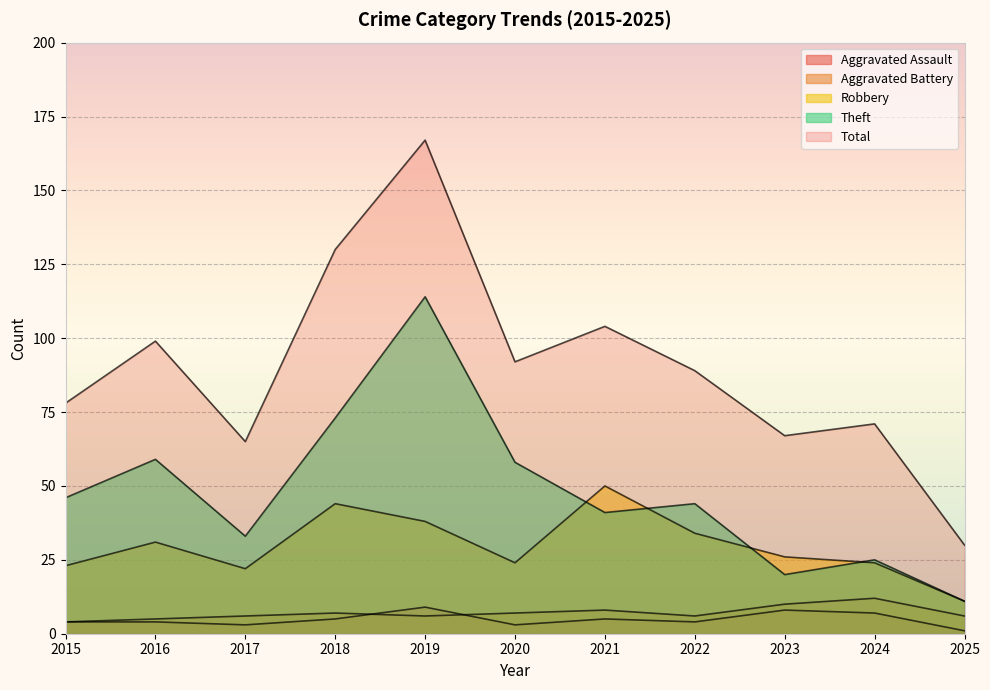

The Aggravated Assault series shows 5 at 2021. True or false?

True